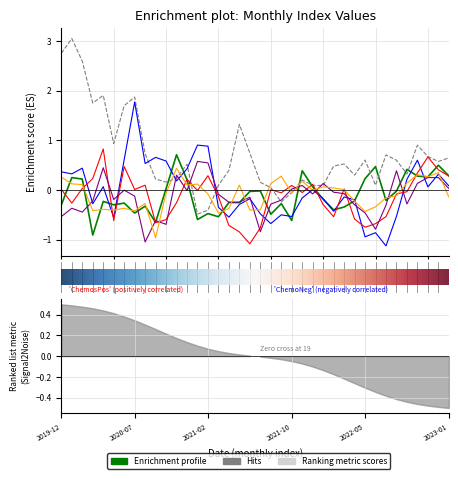

How many negative values does the col_5 series have?

19